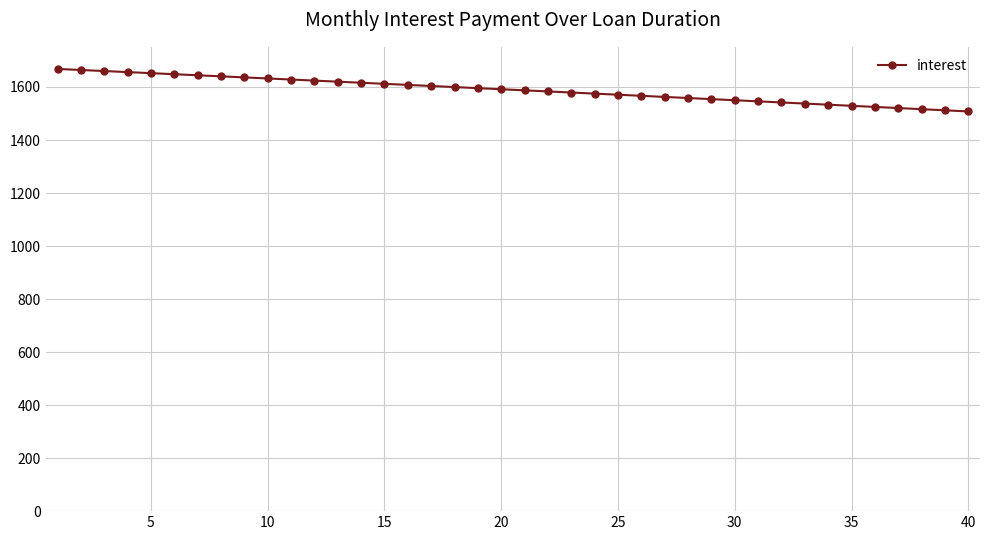

What is the sum of all values?

63555.2